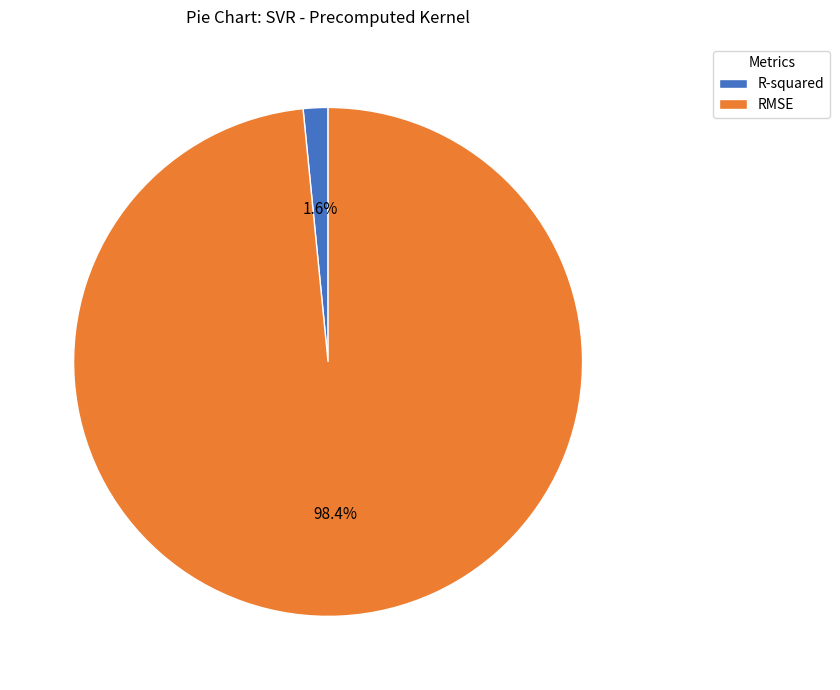

To the nearest percent, what portion does R-squared represent?

2%